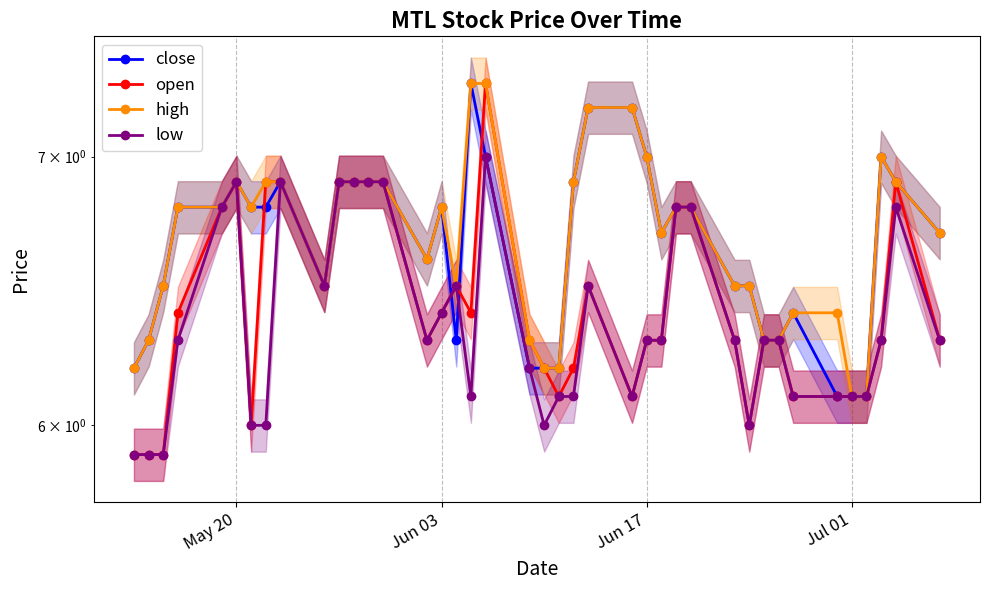

What is the average value of the open series?

6.4